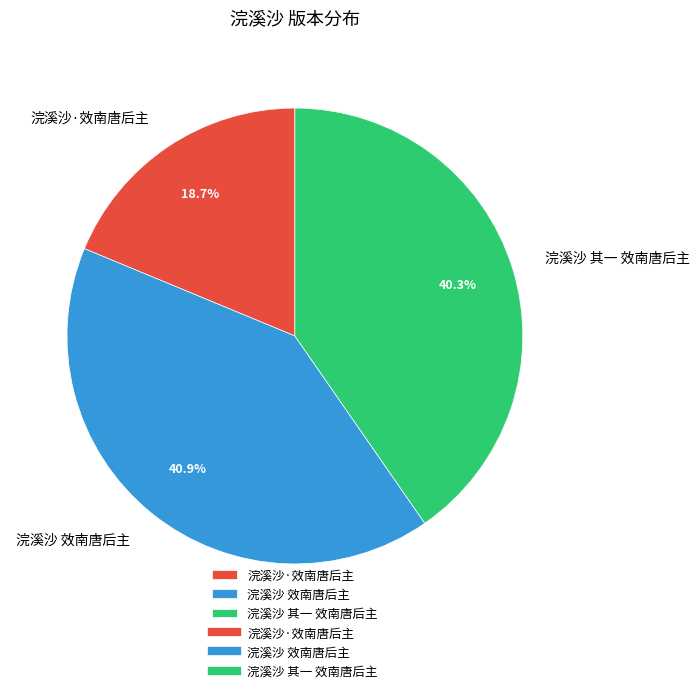

What is the smallest slice in the pie chart?

浣溪沙·效南唐后主